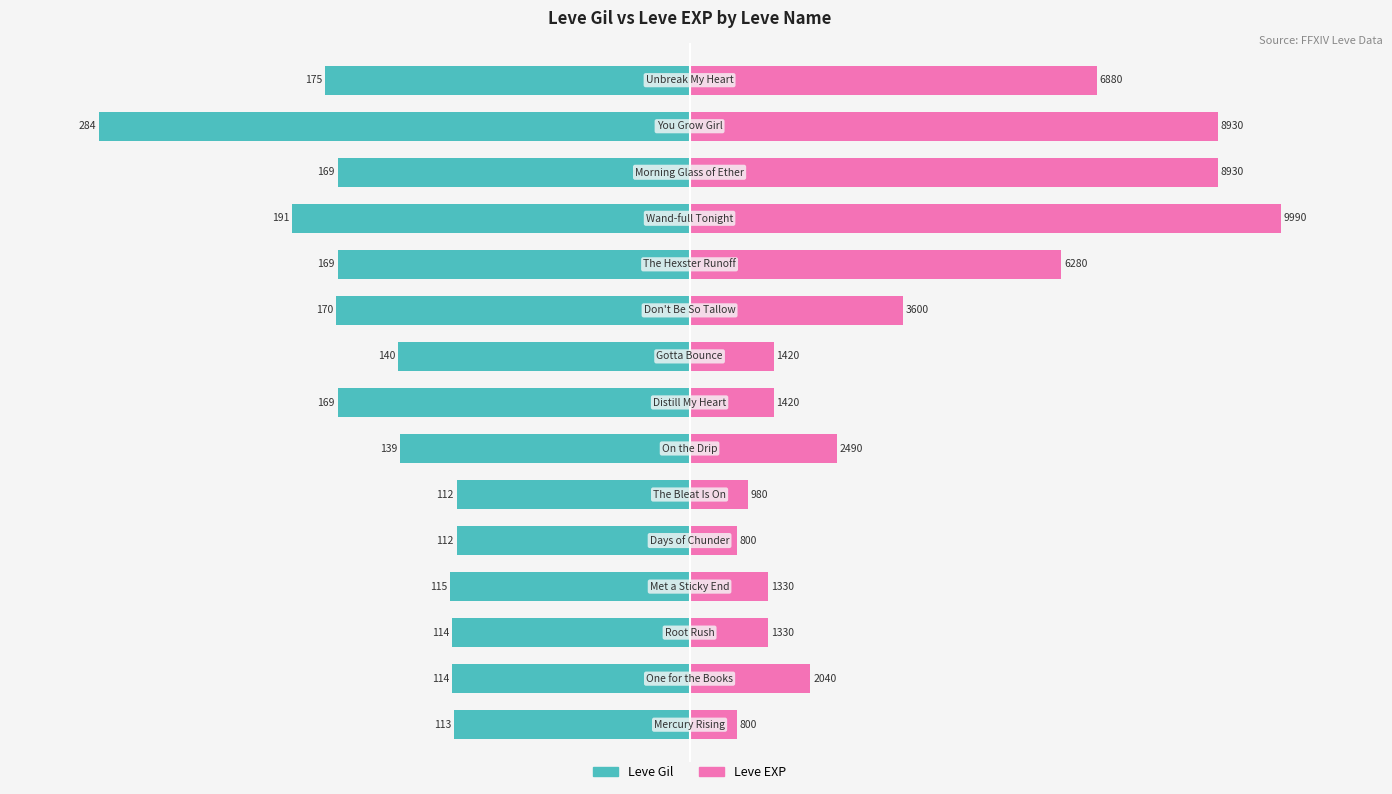

Rank the series by their average value, from highest to lowest.

Leve EXP, Leve Gil